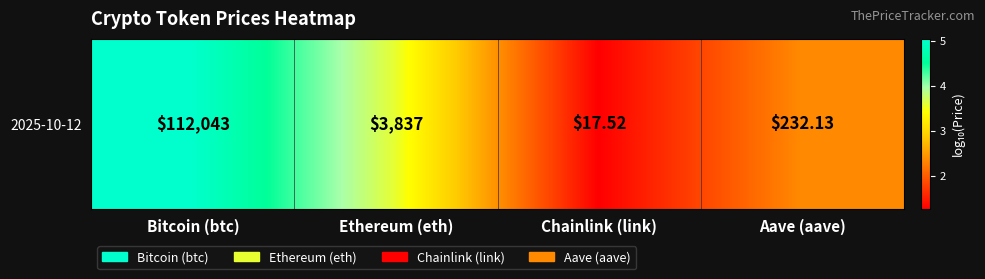

Which category has the highest value across all series?

Bitcoin (btc)